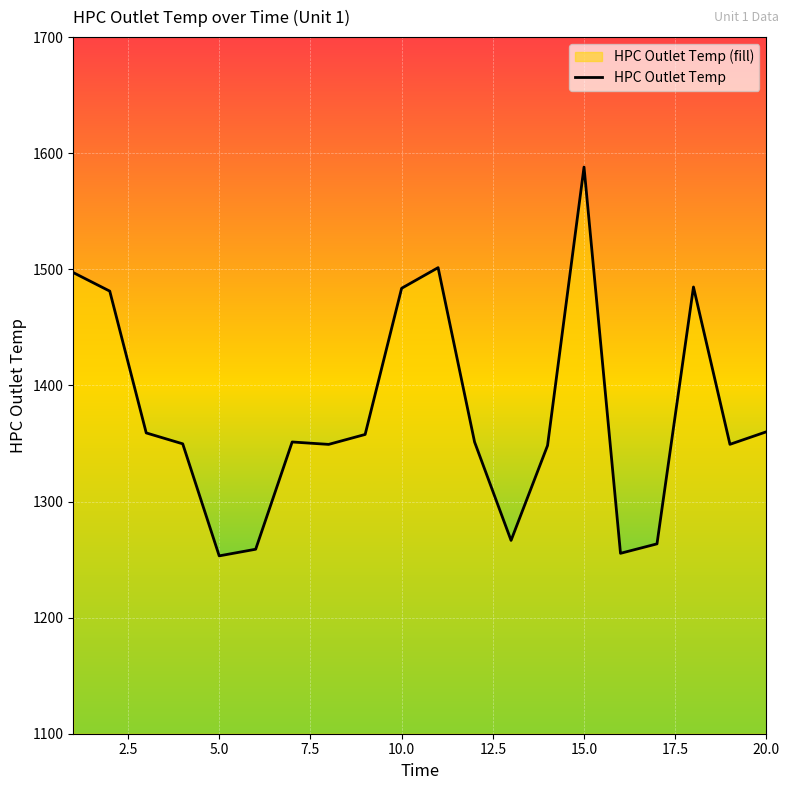

What is the value of the 7th point from the left?

1351.3